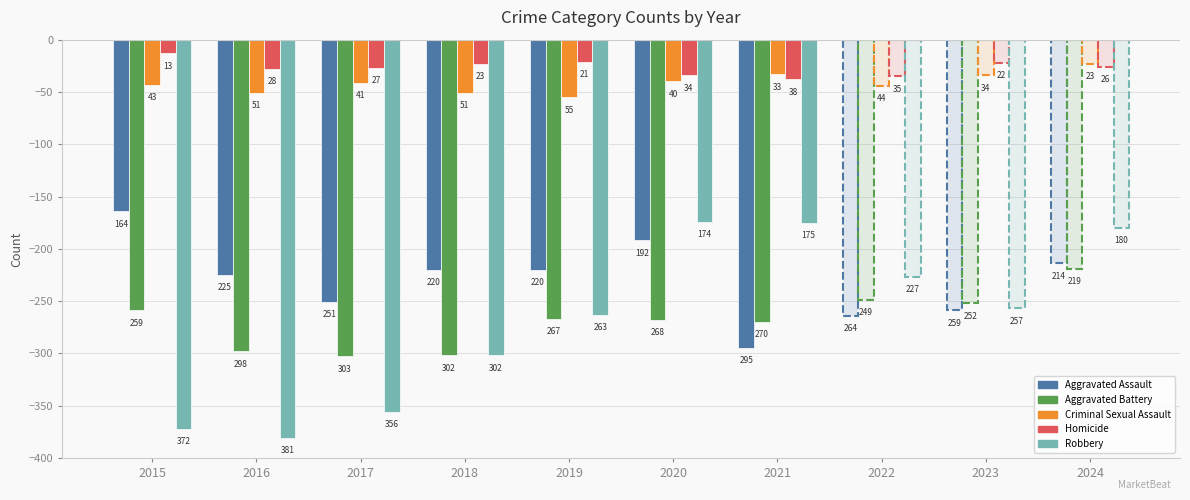

Does the chart contain stacked bars?

No